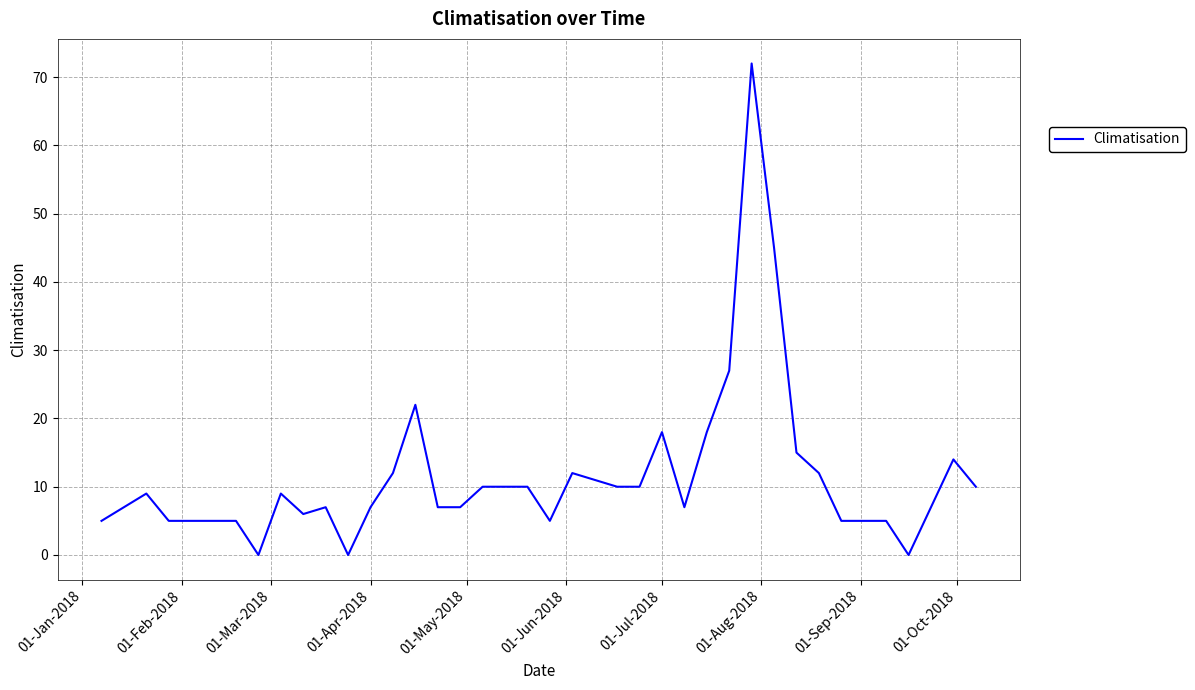

Reading left to right, transcribe all the data shown in this chart.

5	7	9	5	5	5	5	0	9	6	7	0	7	12	22	7	7	10	10	10	5	12	11	10	10	18	7	18	27	72	45	15	12	5	5	5	0	7	14	10